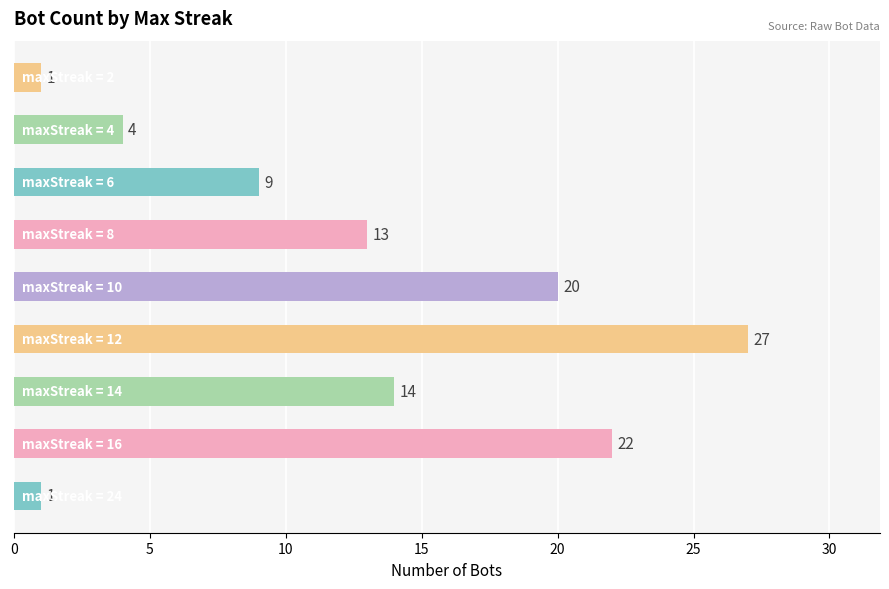

What is the difference between the maximum and minimum values?

26